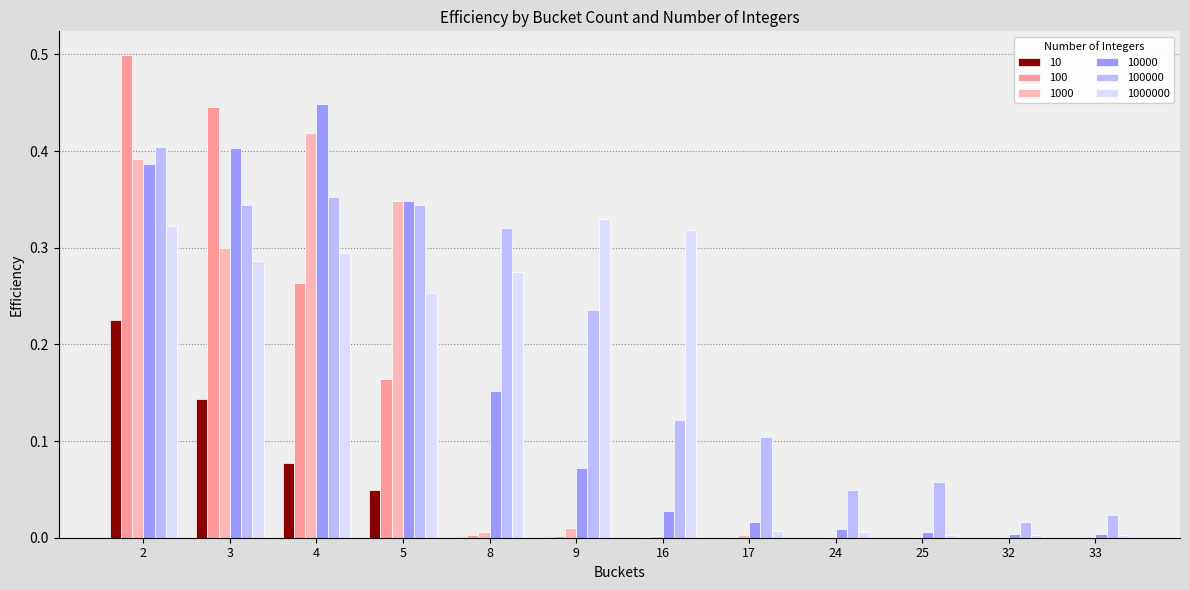

True or false: 1000 has a value of 0.0 at 9.

True